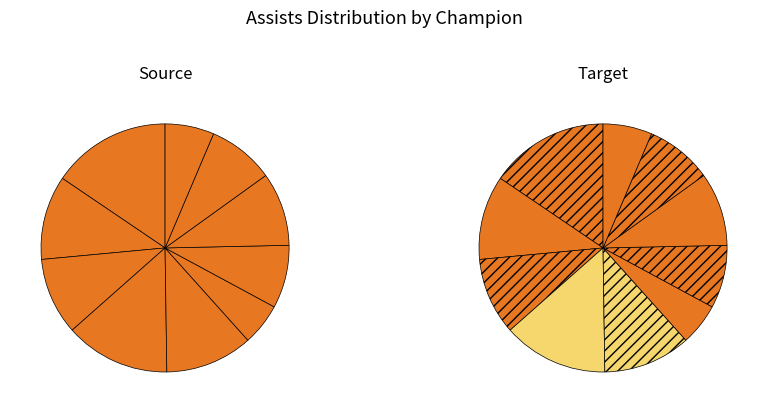

To the nearest percent, what percentage of the pie is Nasus?

10%